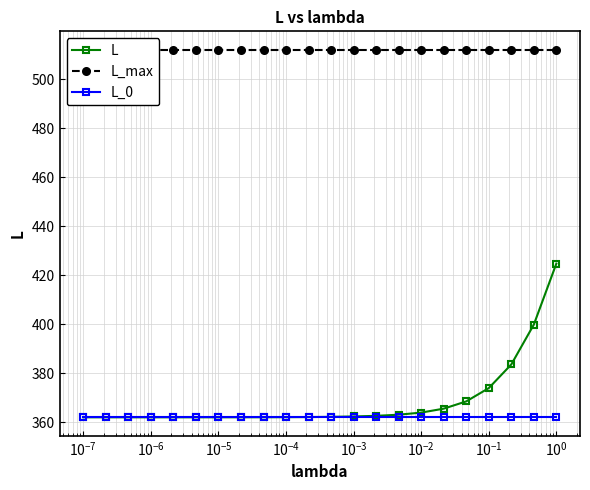

What is the value of the L_0 point at the 9th from the left?

362.0